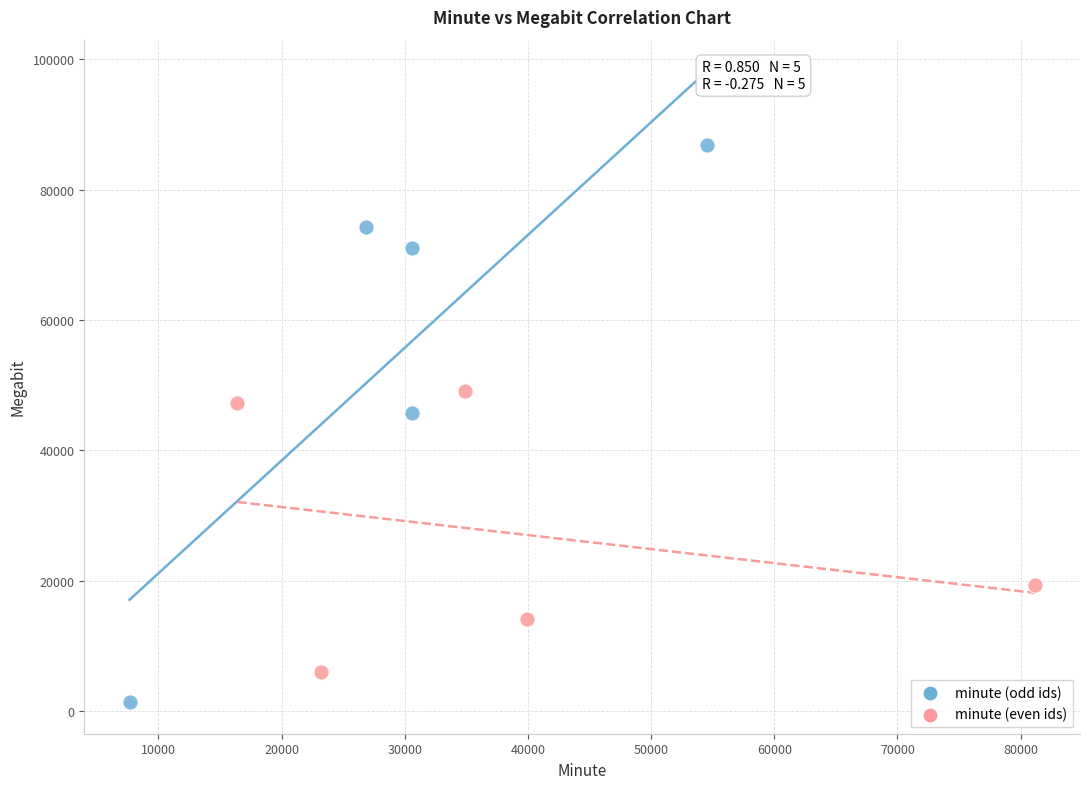

Which series reaches the maximum Y coordinate?

minute (odd ids)